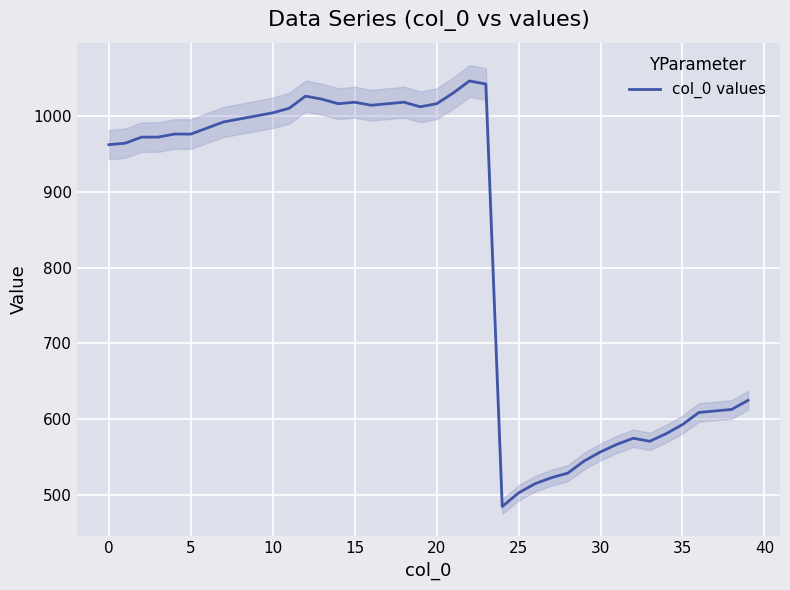

What is the lowest value of the col_0 values series?

485